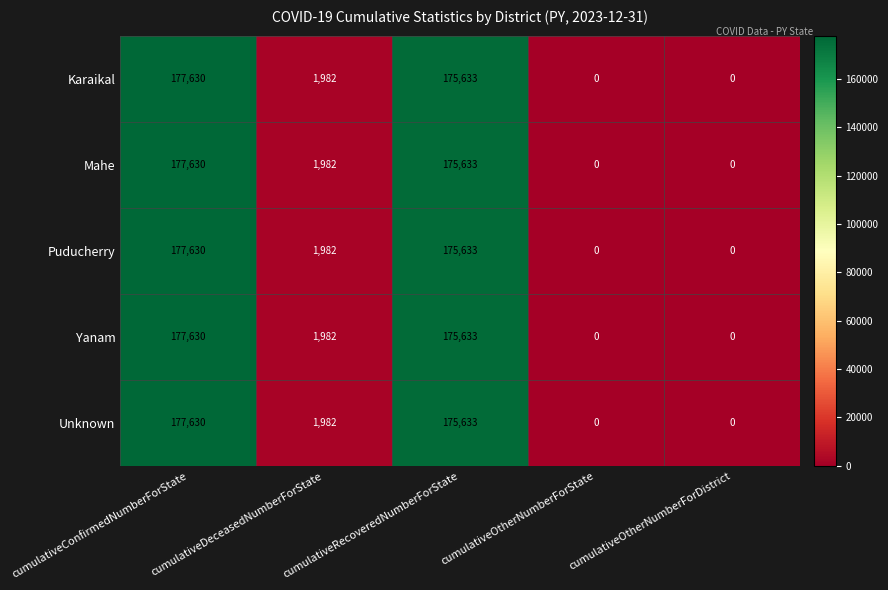

What is the maximum value for Puducherry?

177630